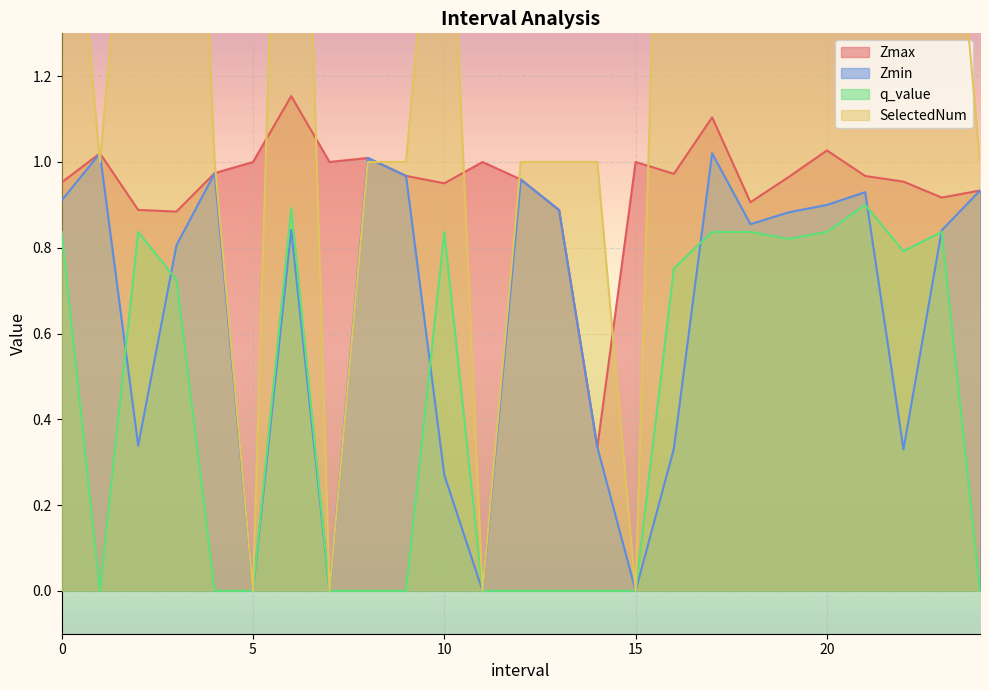

Reading left to right, list all the values displayed in this chart.

Zmax: 1.0	1.0	0.9	0.9	1.0	1.0	1.2	1.0	1.0	1.0	1.0	1.0	1.0	0.9	0.3	1.0	1.0	1.1	0.9	1.0	1.0	1.0	1.0	0.9	0.9
Zmin: 0.9	1.0	0.3	0.8	1.0	0.0	0.8	0.0	1.0	1.0	0.3	0.0	1.0	0.9	0.3	0.0	0.3	1.0	0.9	0.9	0.9	0.9	0.3	0.8	0.9
q_value: 0.8	-0.0	0.8	0.7	-0.0	0.0	0.9	0.0	-0.0	-0.0	0.8	0.0	-0.0	-0.0	-0.0	0.0	0.8	0.8	0.8	0.8	0.8	0.9	0.8	0.8	-0.0
SelectedNum: 2.0	1.0	2.0	3.0	1.0	0.0	3.0	0.0	1.0	1.0	2.0	0.0	1.0	1.0	1.0	0.0	3.0	2.0	2.0	3.0	2.0	3.0	3.0	2.0	1.0